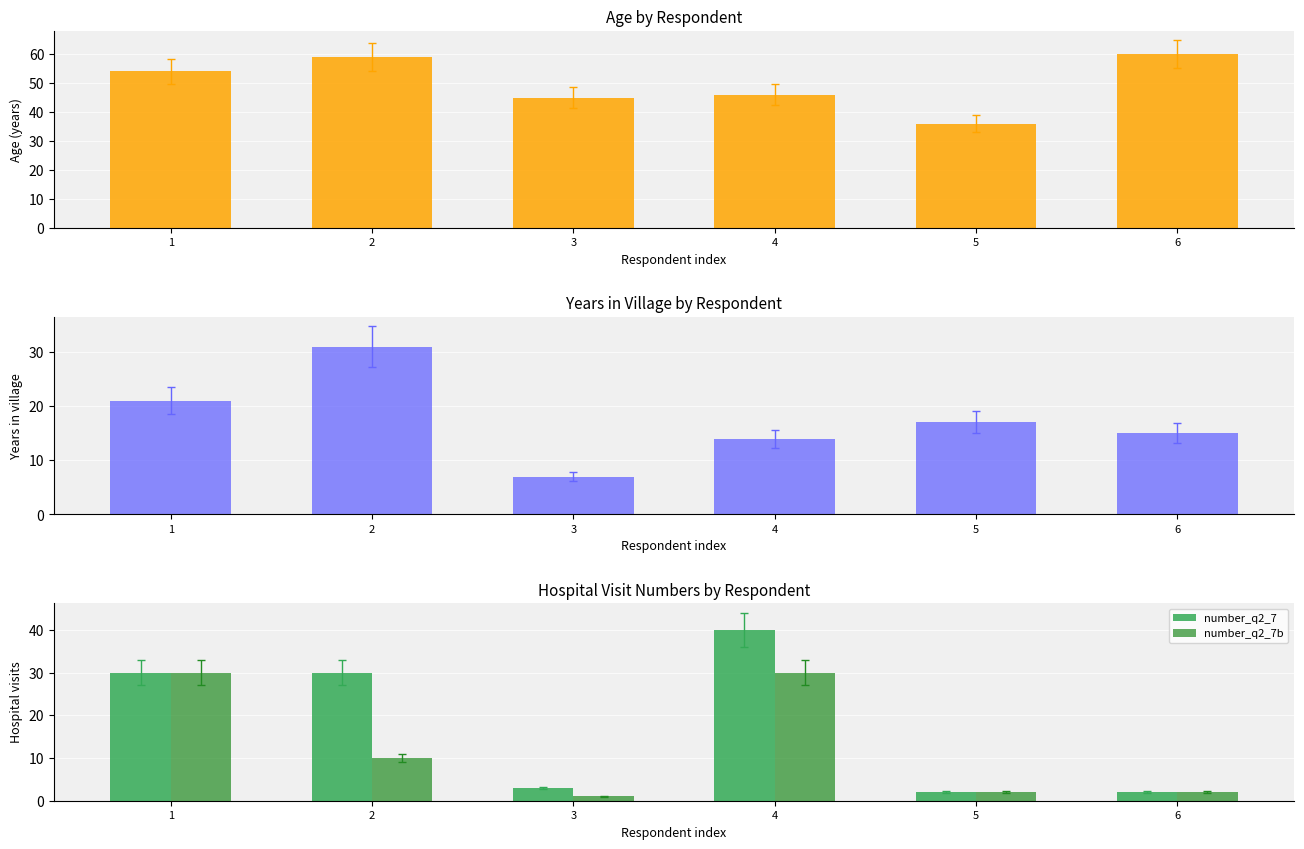

What is the value of the number_q2_7b bar at the 4th from the left?

30